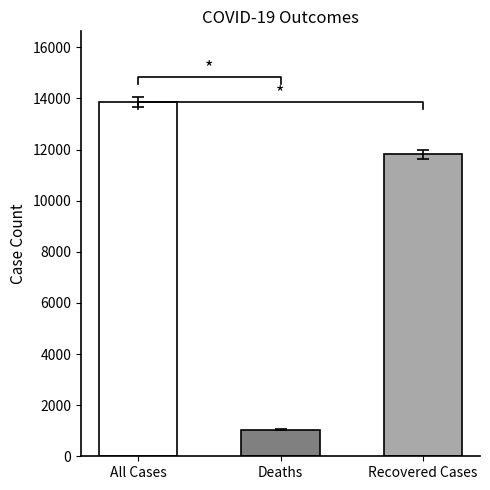

Where does the data first go above 11817?

All Cases